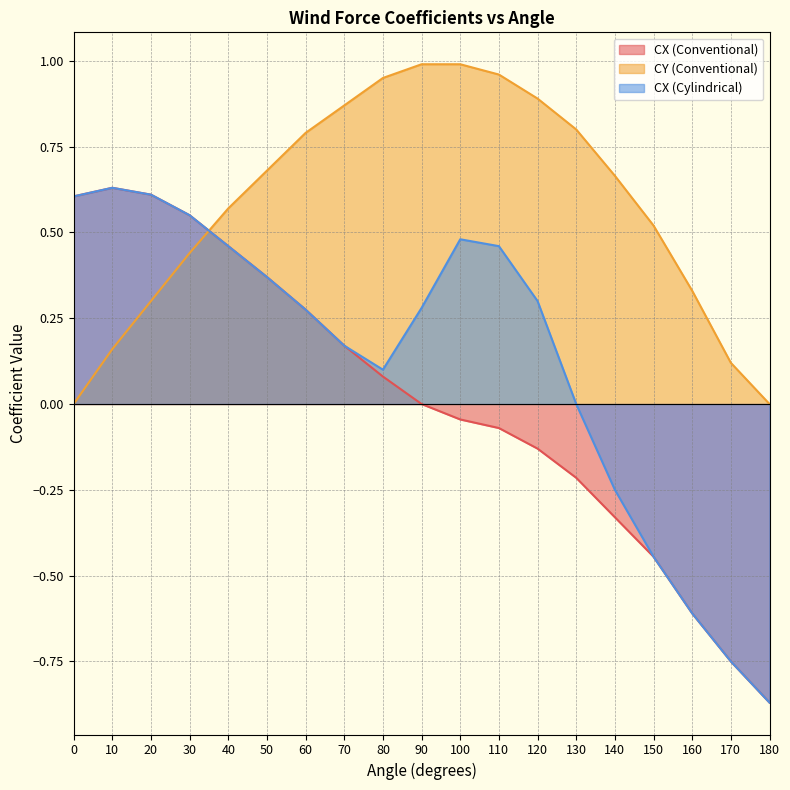

Which label corresponds to the smallest value in the chart?

180